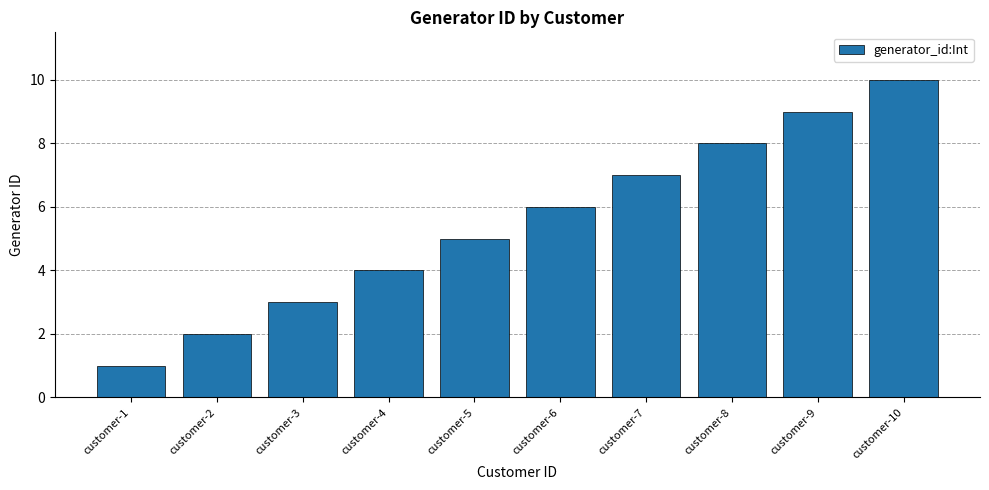

The chart shows a value of 9 at customer-9. True or false?

True